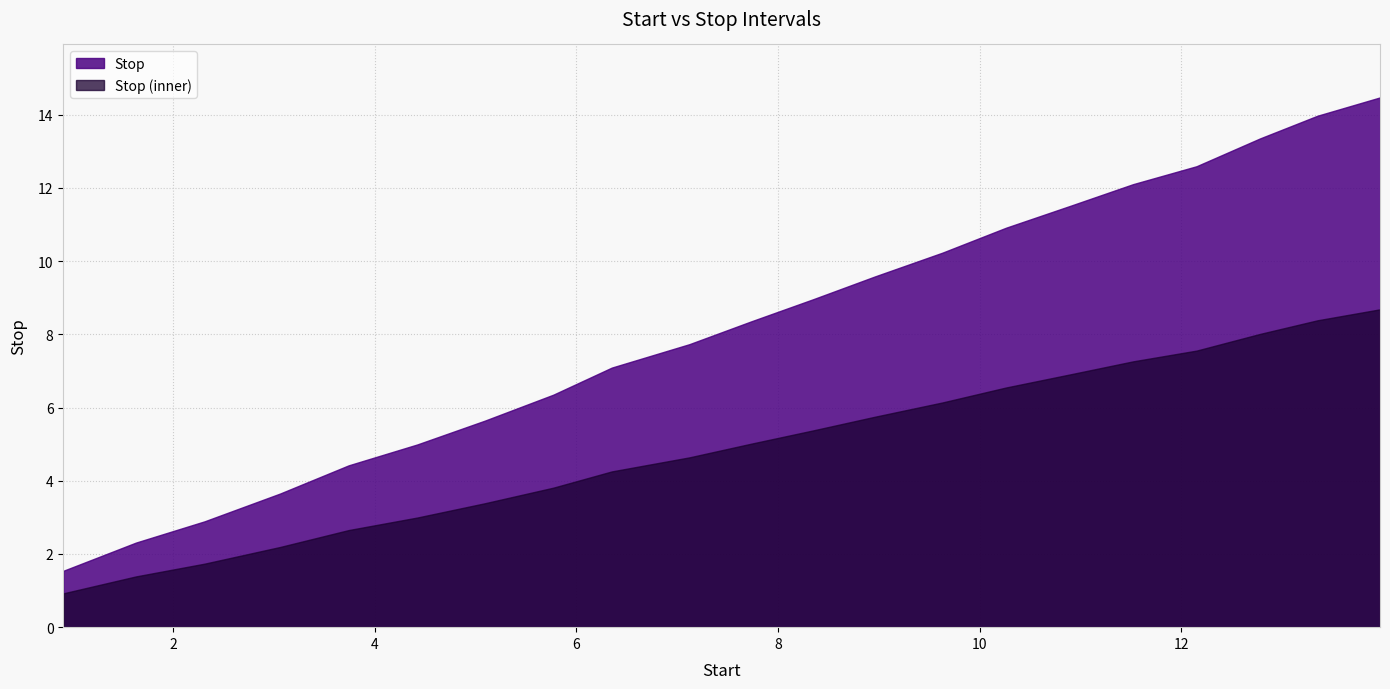

What is the minimum value shown in the chart?

0.9